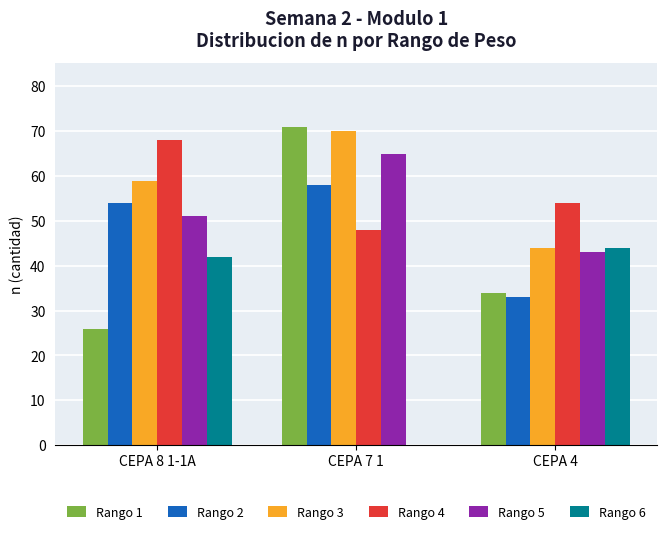

At which category does the chart reach its peak across all series?

CEPA 7 1